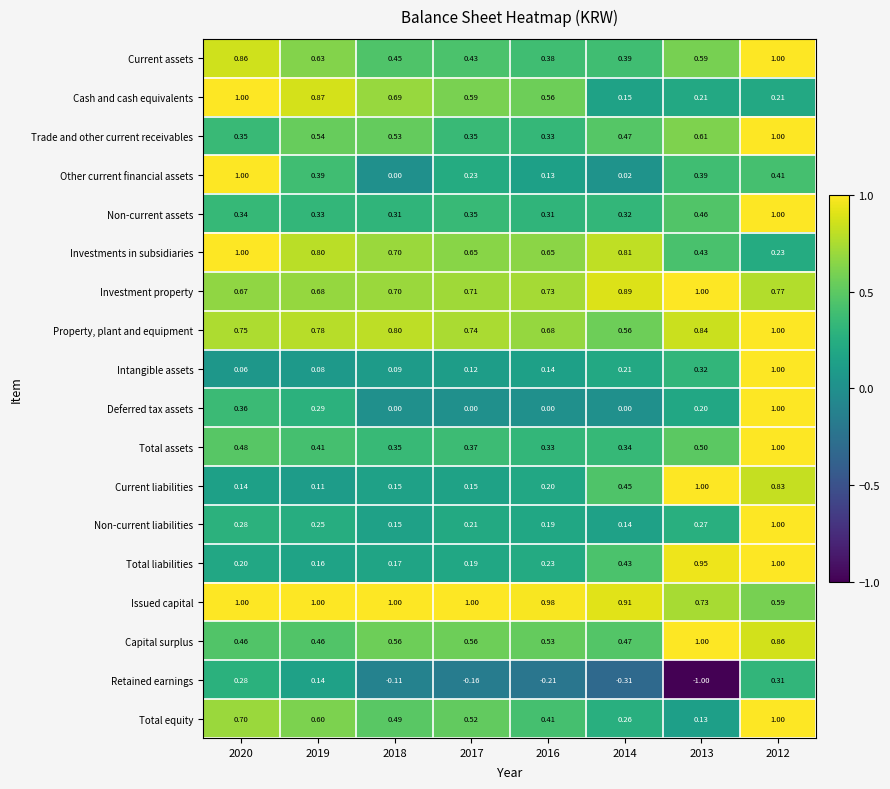

Which series has the widest spread of values?

Retained earnings